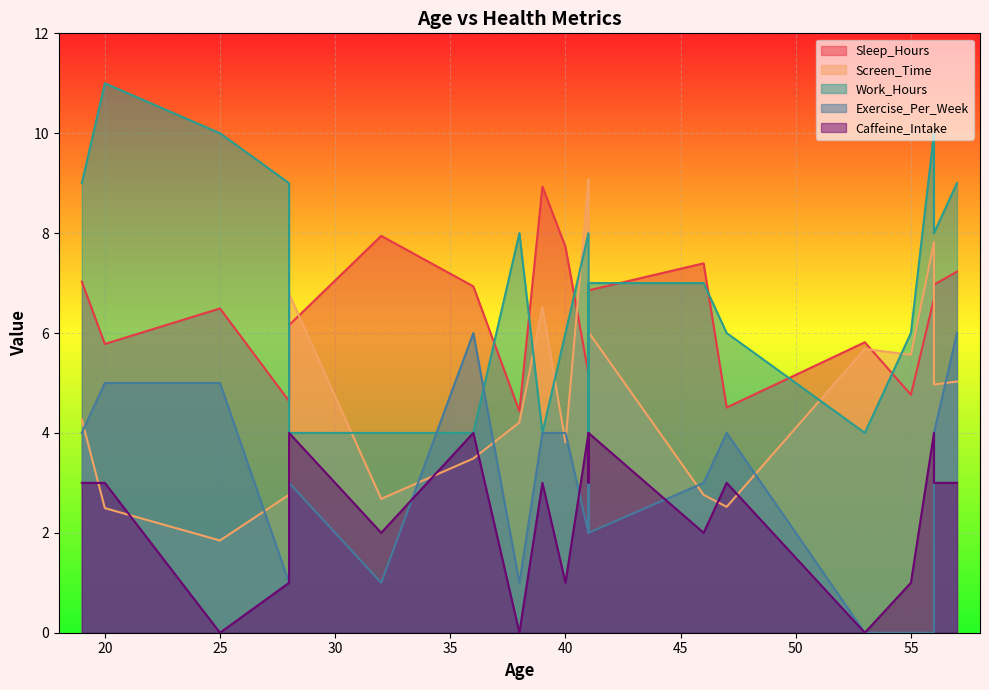

Does the chart display data point markers on the line(s)?

No